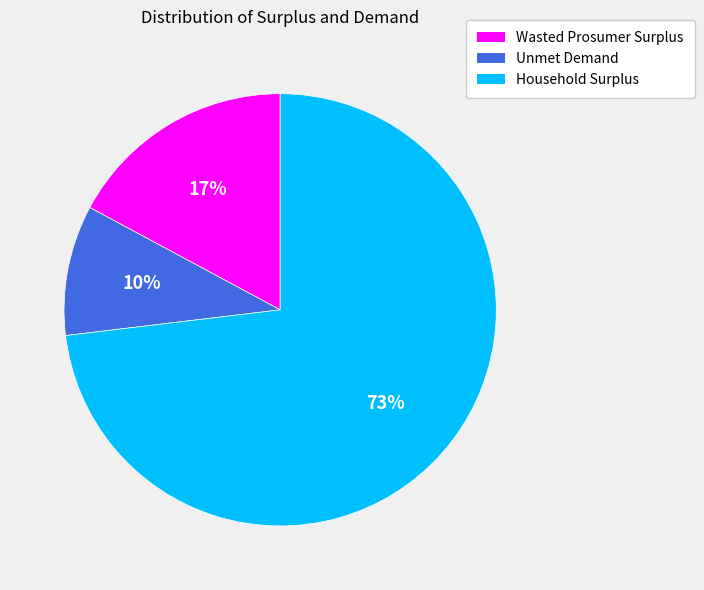

Which category has the smallest portion of the pie?

Unmet Demand